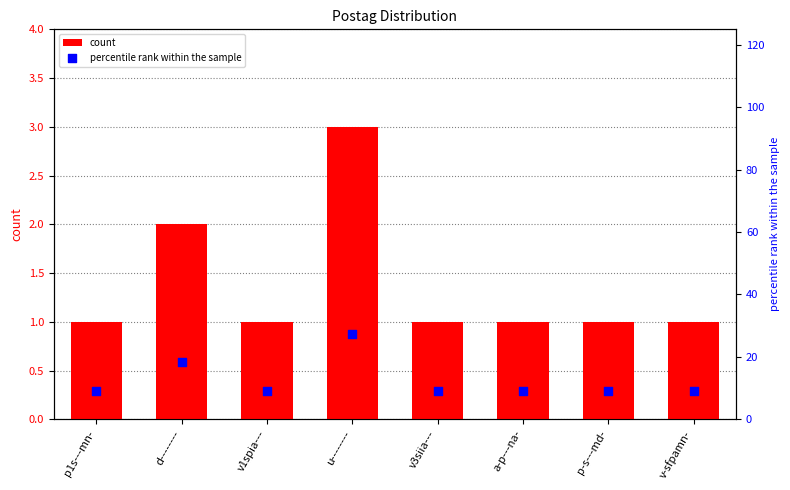

At which category is the sum across all series the highest?

u--------